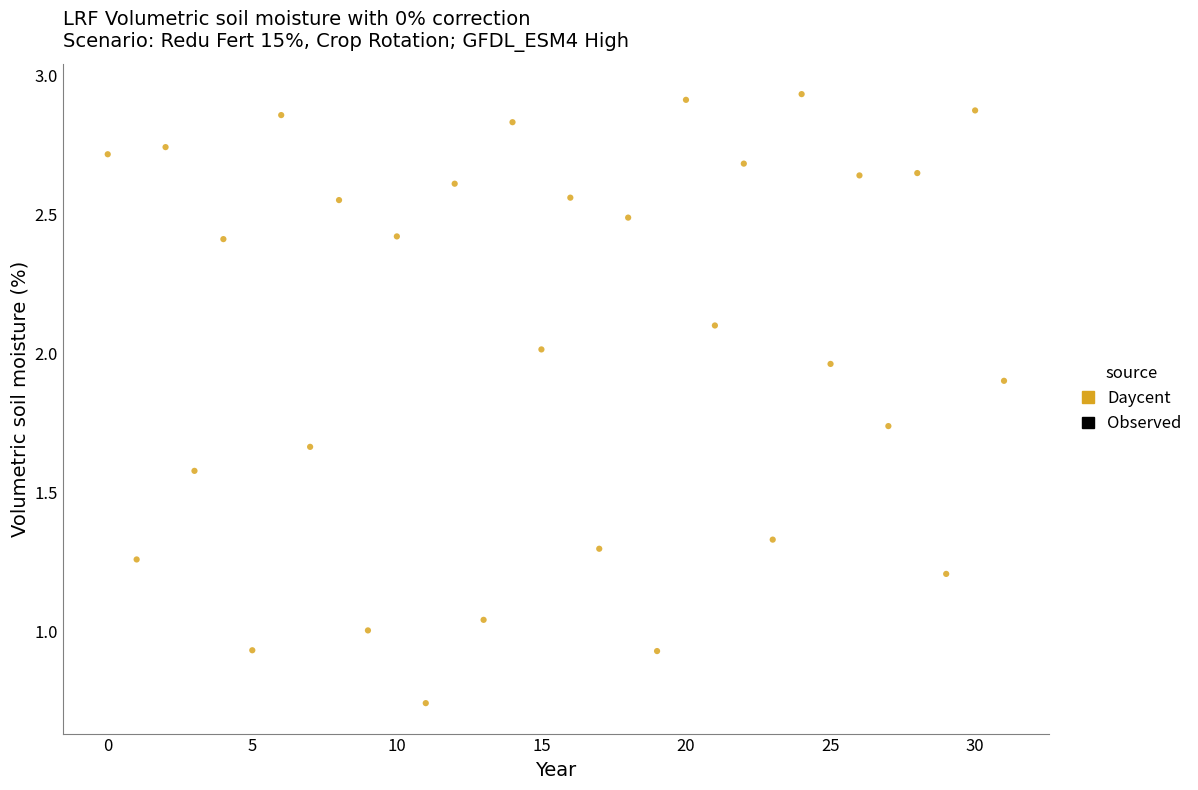

What is the range of Y values (max minus min)?

2.2